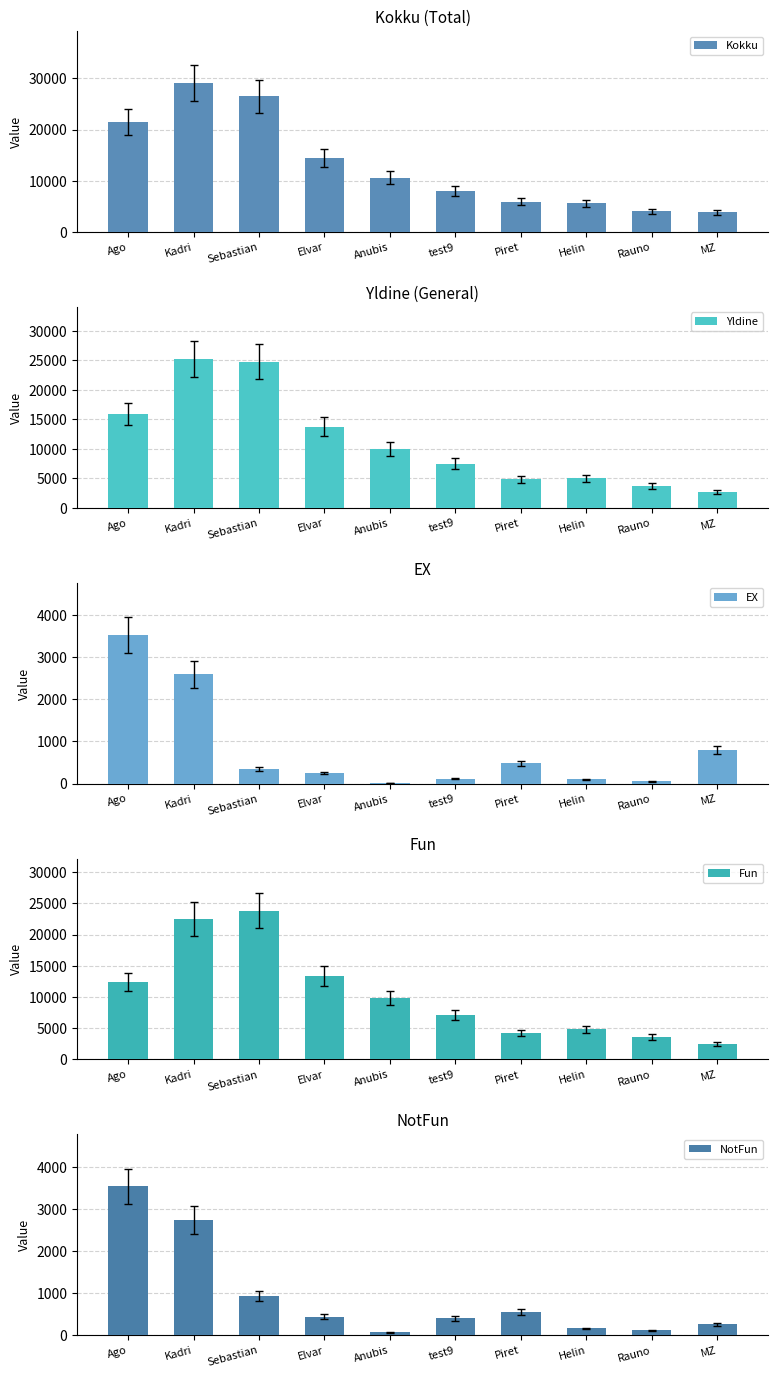

What is the difference between the maximum and minimum values in the EX series?

3528